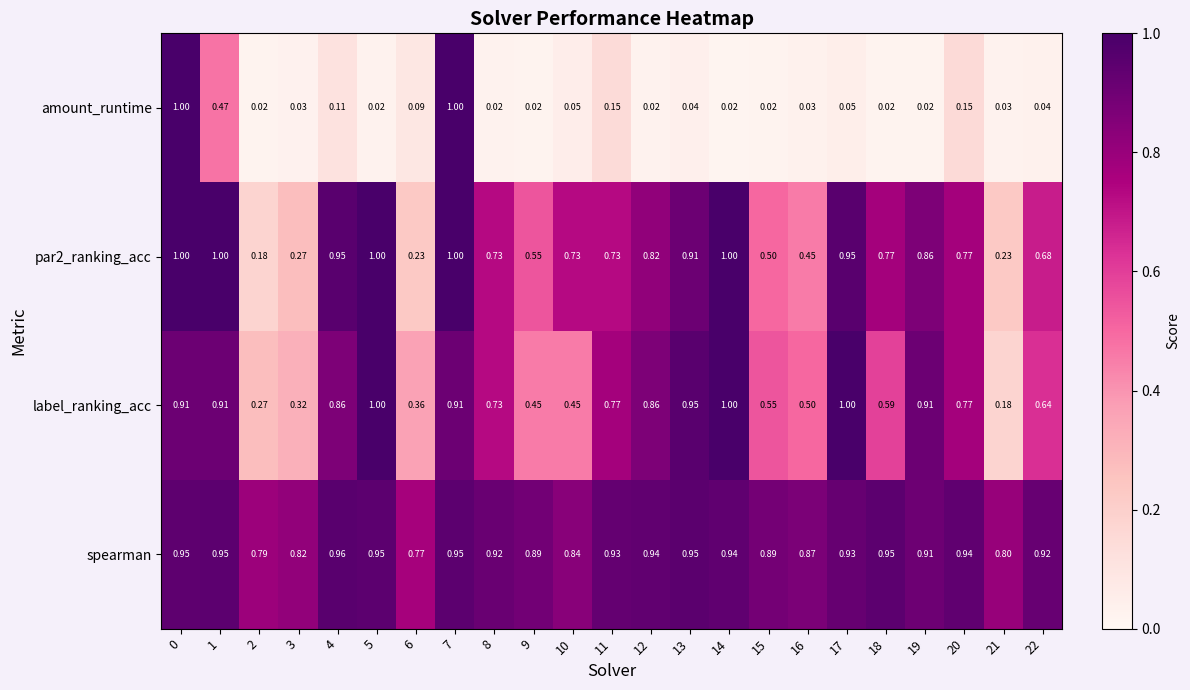

Which series has the largest total across all categories?

spearman